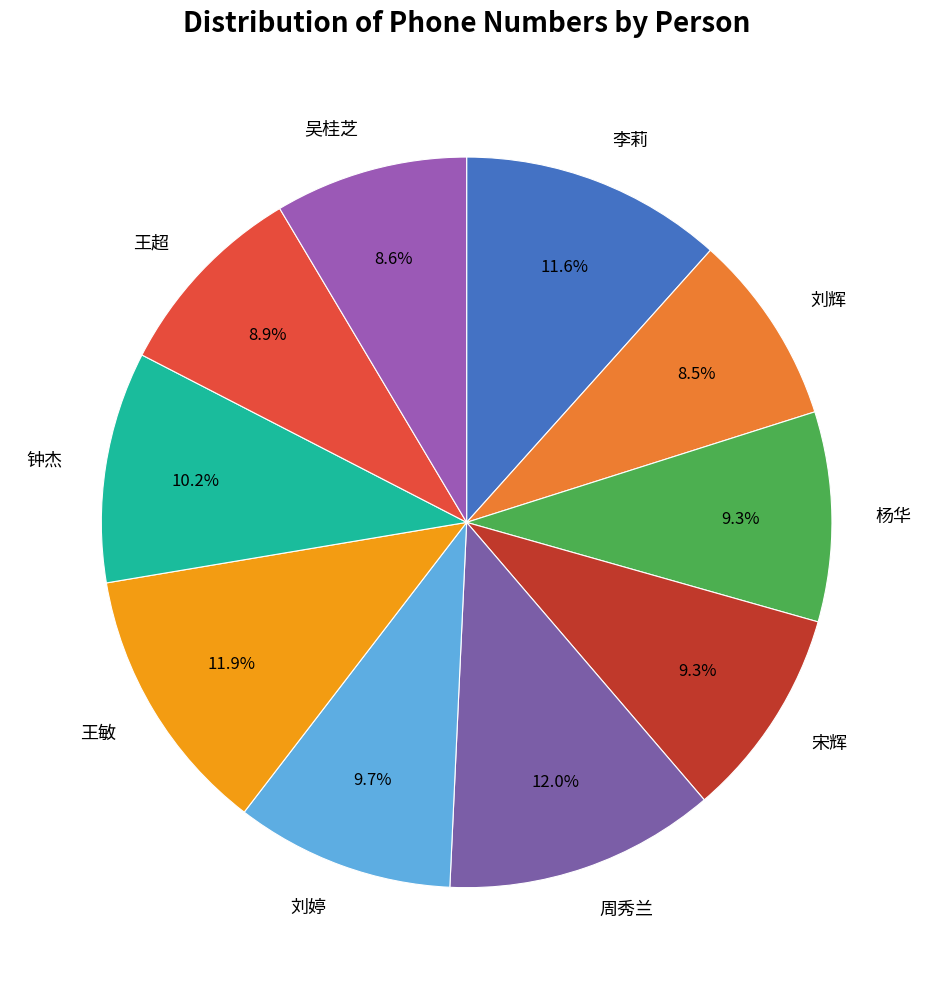

Is it true that 王敏 is 12% of the pie?

True